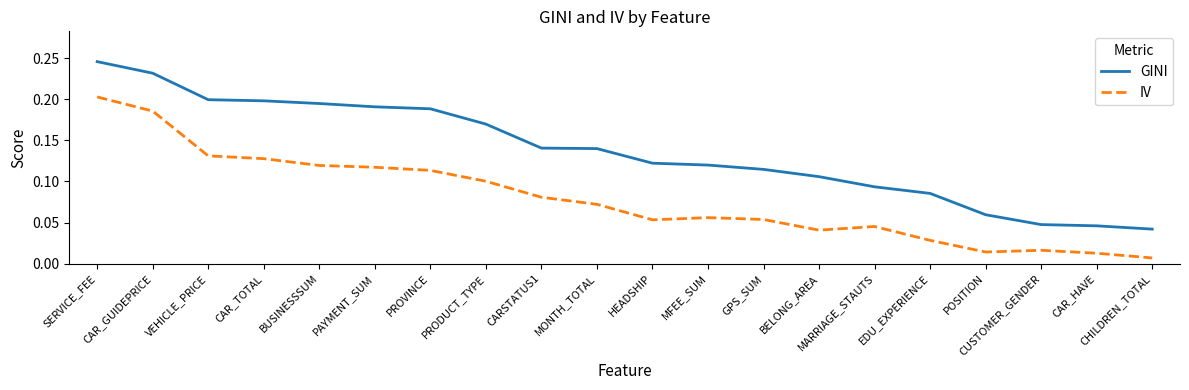

Which category has the lowest value in the GINI series?

CHILDREN_TOTAL